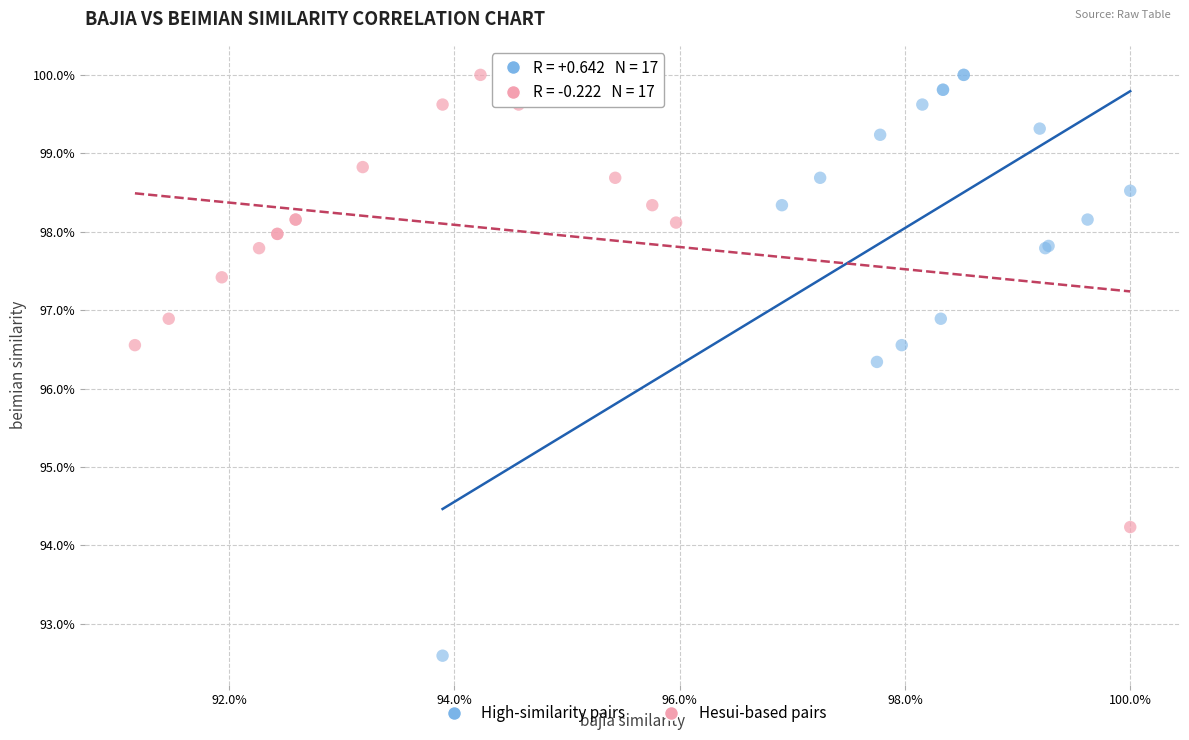

Which series reaches the minimum Y coordinate?

High-similarity pairs